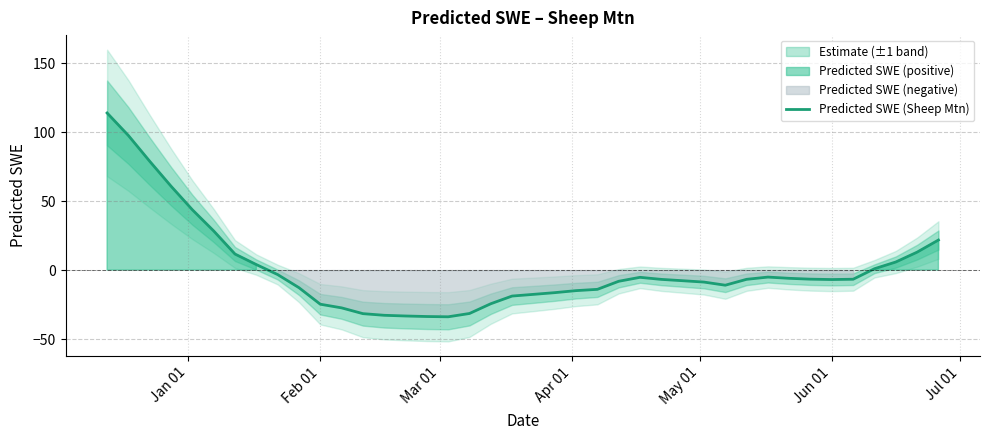

What is the maximum value for Predicted SWE (Sheep Mtn)?

113.9